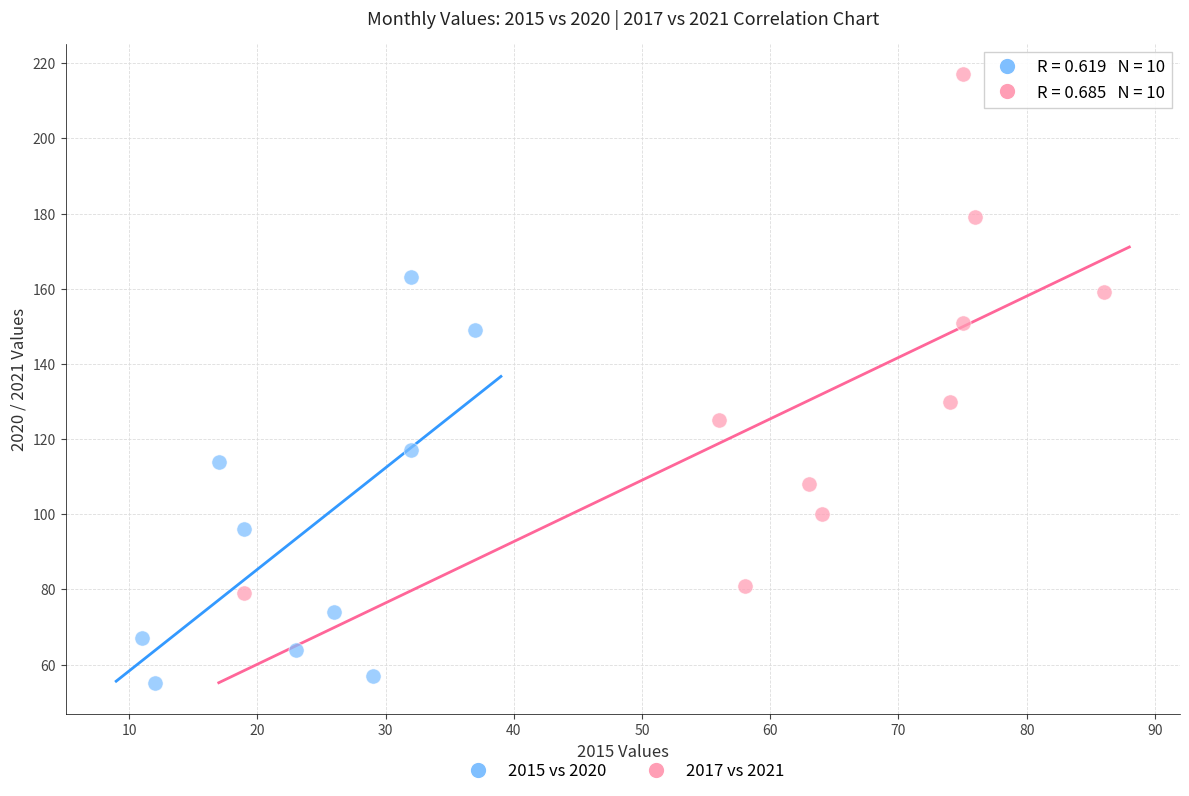

Which series contains the lowest Y value?

2015 vs 2020